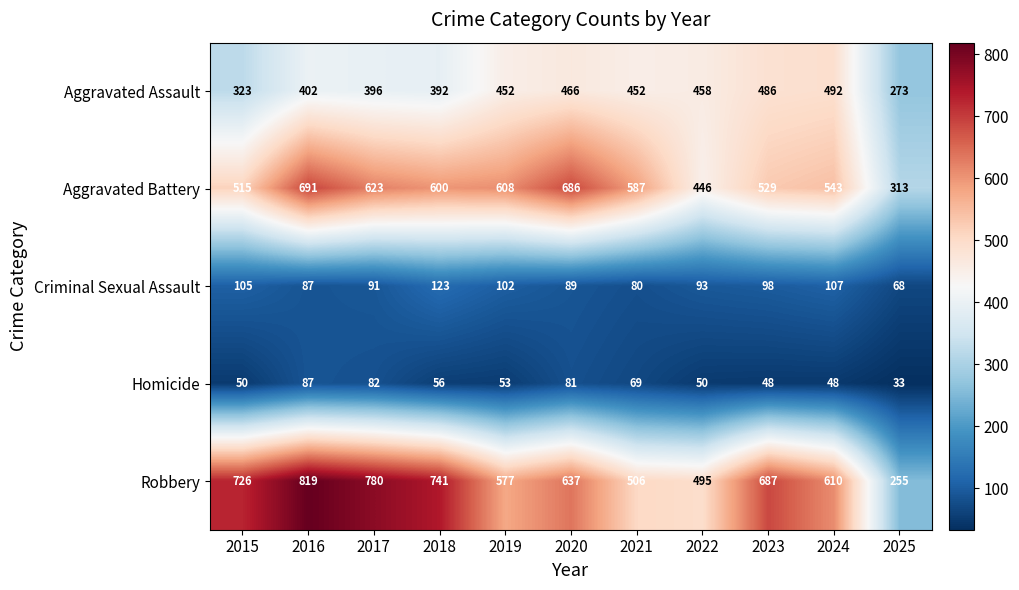

True or false: Criminal Sexual Assault has a value of 93 at 2022.

True